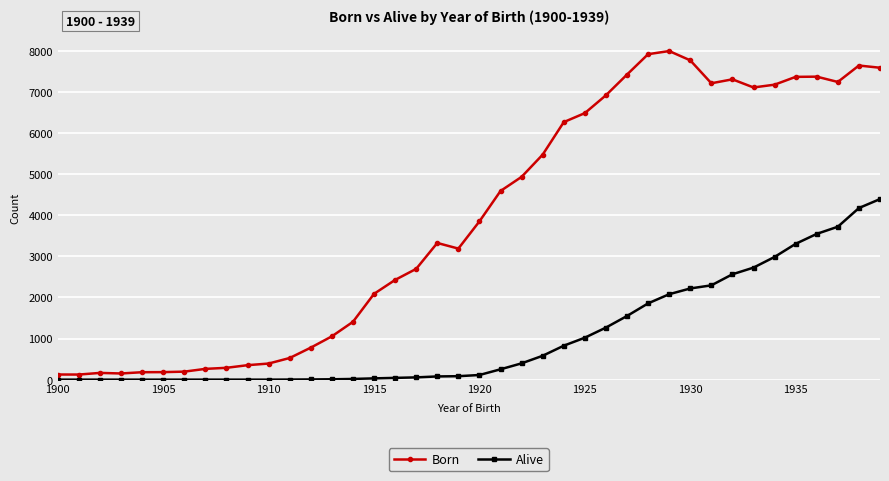

List the series in order of their overall mean, highest first.

Born, Alive